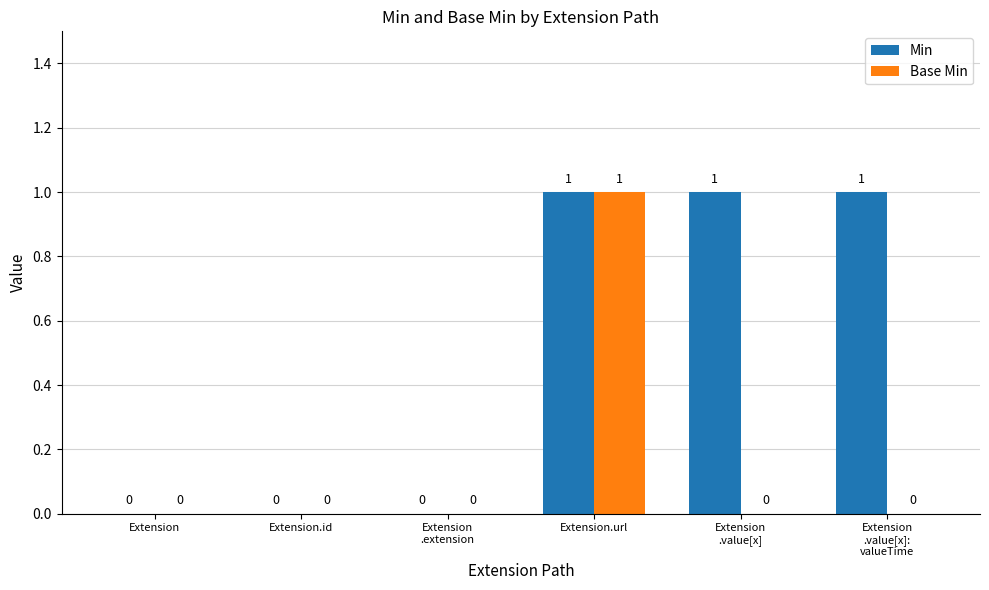

True or false: Min has a value of 1 at Extension
.value[x].

True